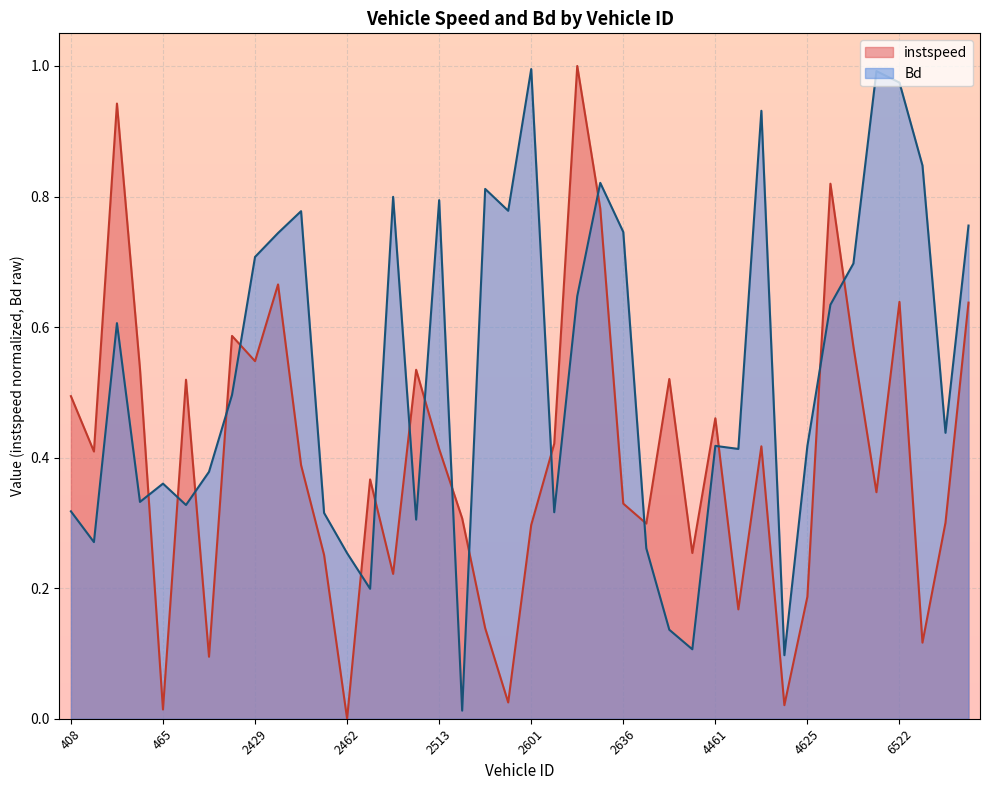

Is it true that instspeed equals 0.1 at 4625?

False